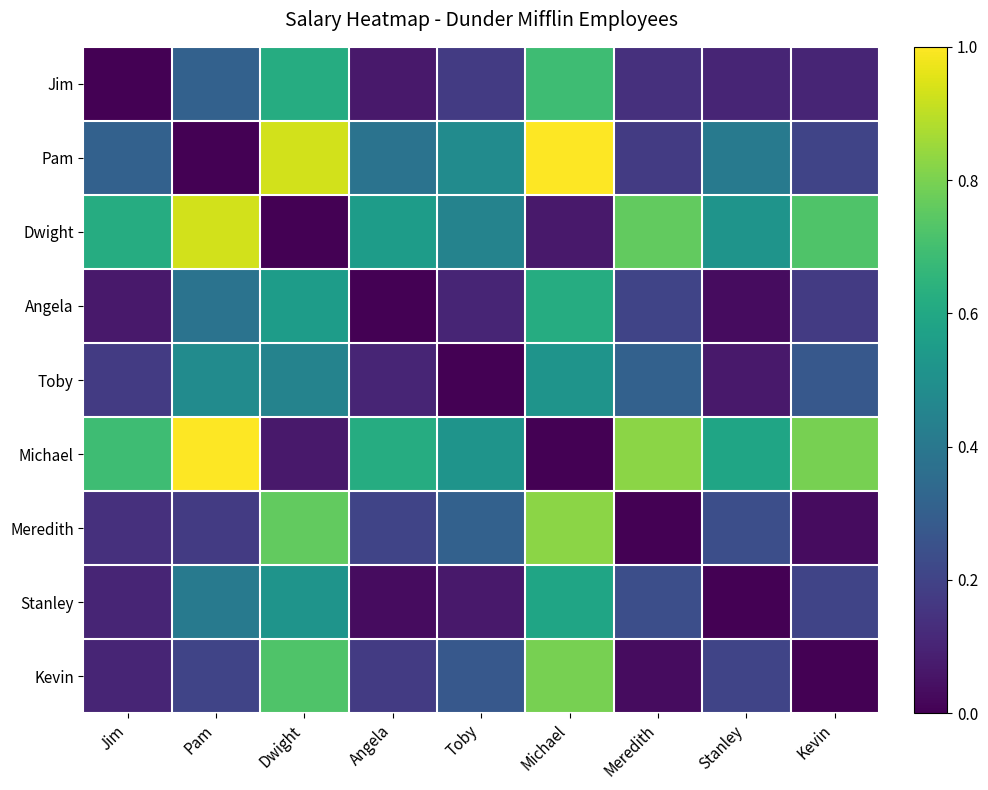

At Stanley, list the series in order from largest to smallest.

Michael, Dwight, Pam, Meredith, Kevin, Jim, Toby, Angela, Stanley